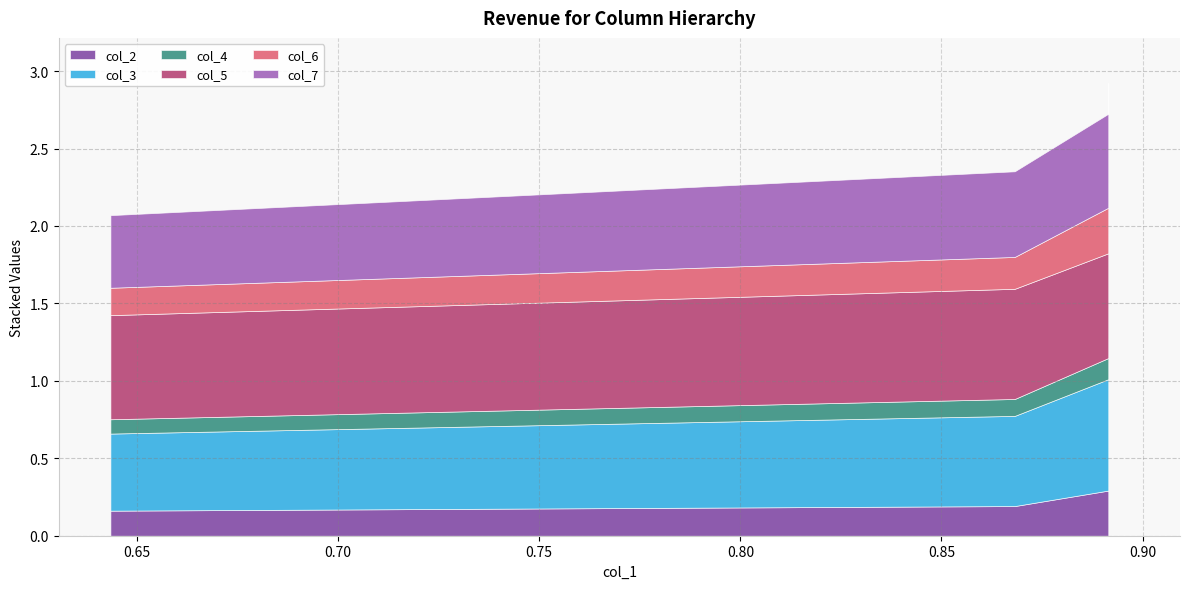

What is the value of the col_2 point at the 3rd from the left?

0.3